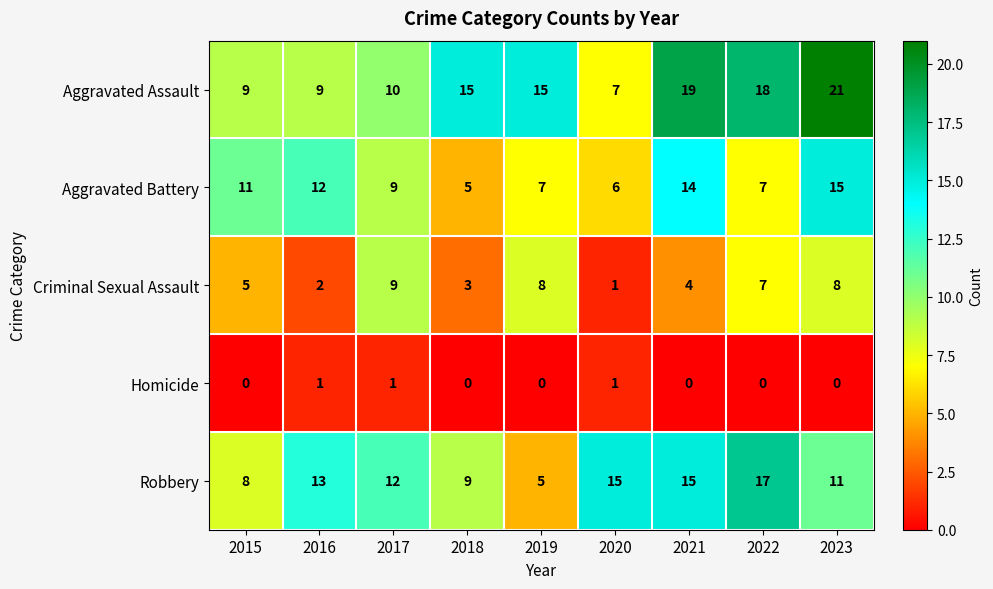

The Homicide series shows 1 at 2020. True or false?

True